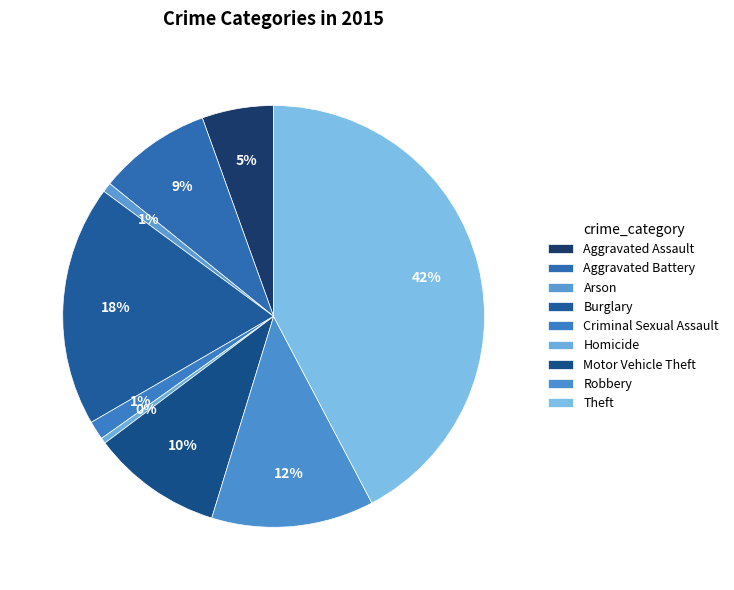

The Aggravated Assault slice represents 13% of the pie. True or false?

False